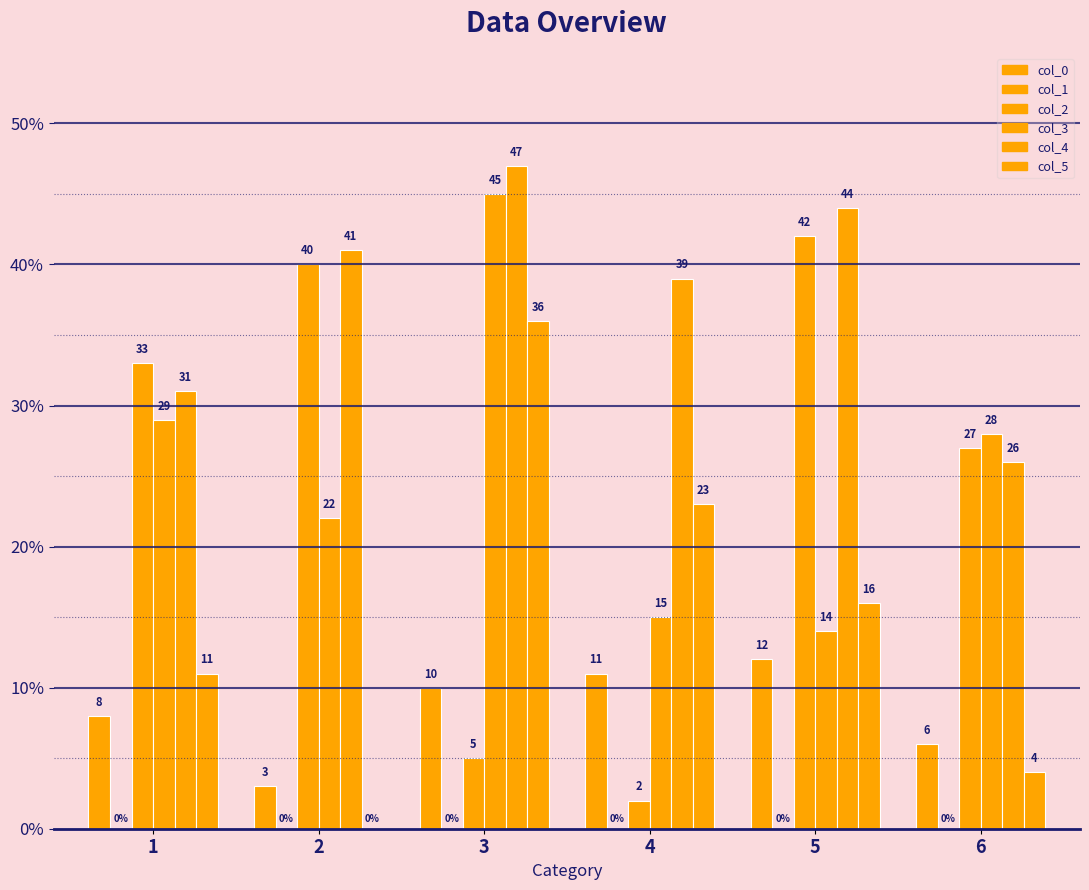

What is the total value across all series at 3?

143